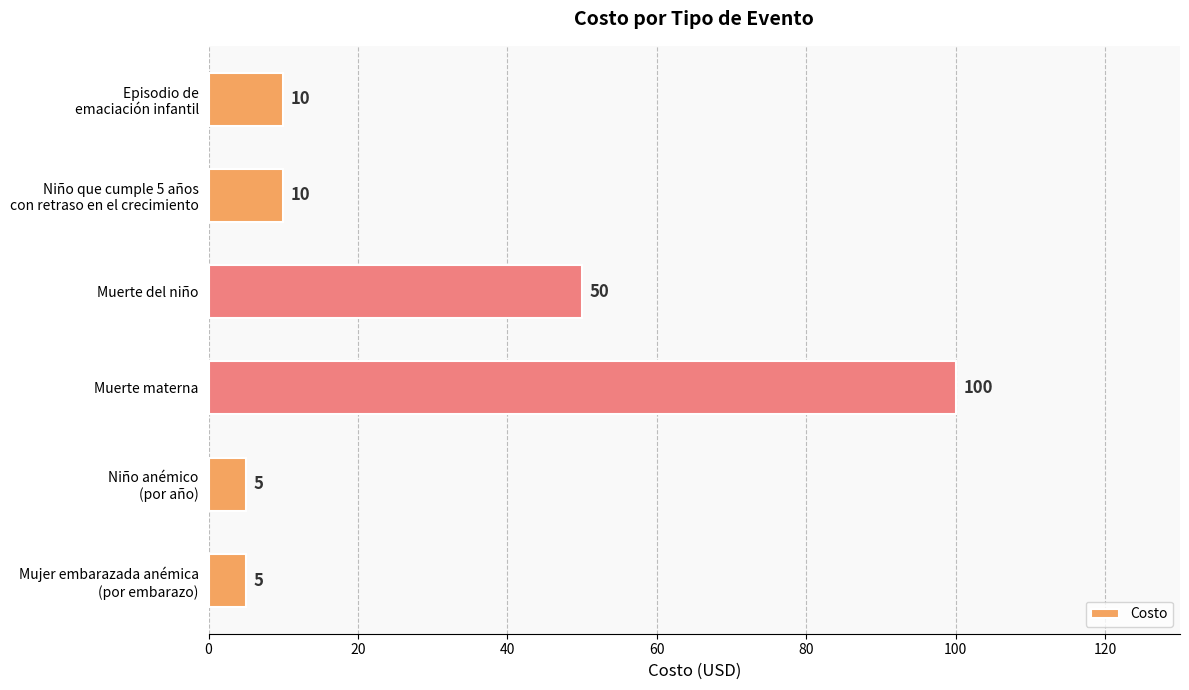

What is the minimum value shown in the chart?

5